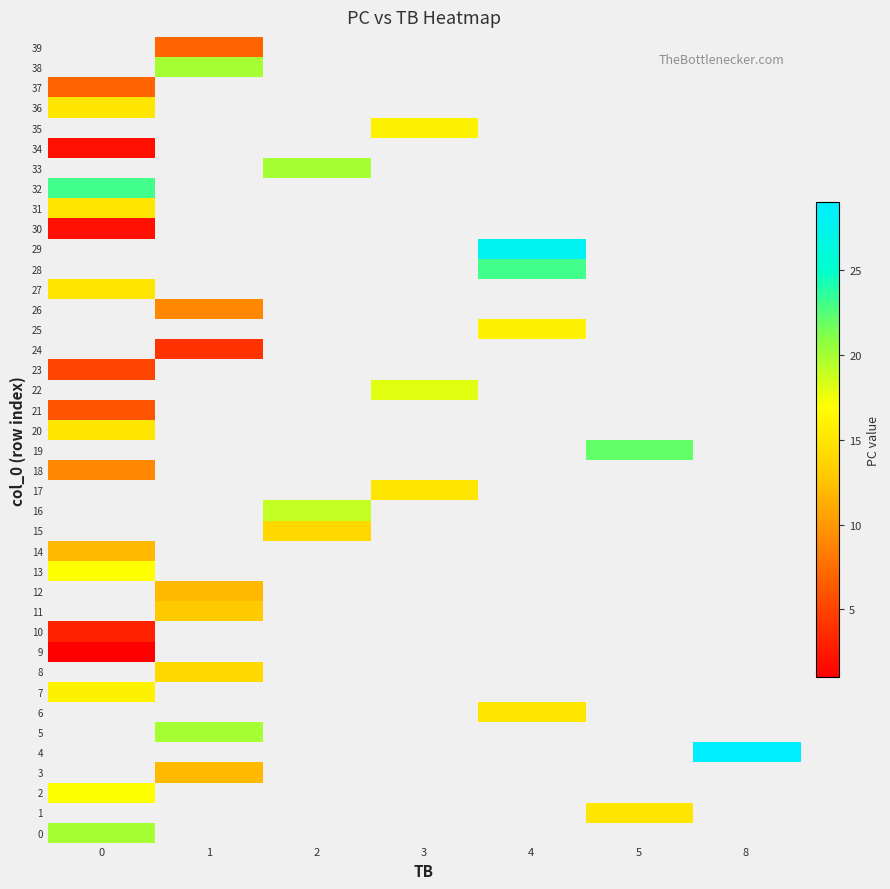

Between 1 and 8, which is larger?

8